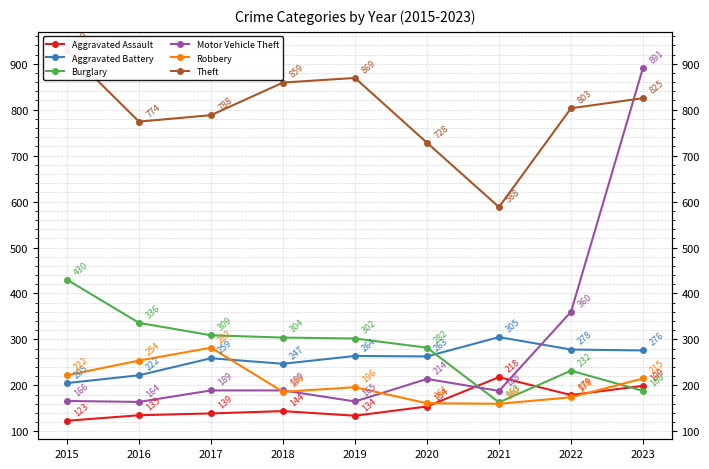

Is it true that Motor Vehicle Theft equals 189 at 2018?

True